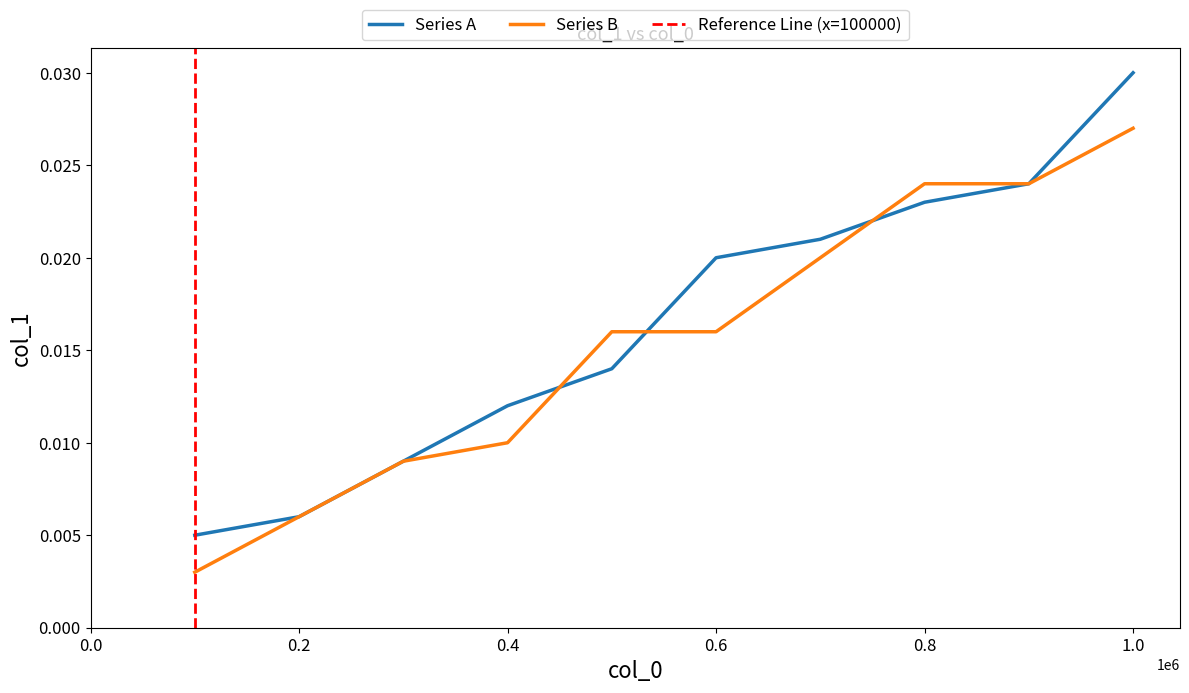

Which category has the highest value in the Series A series?

1.0